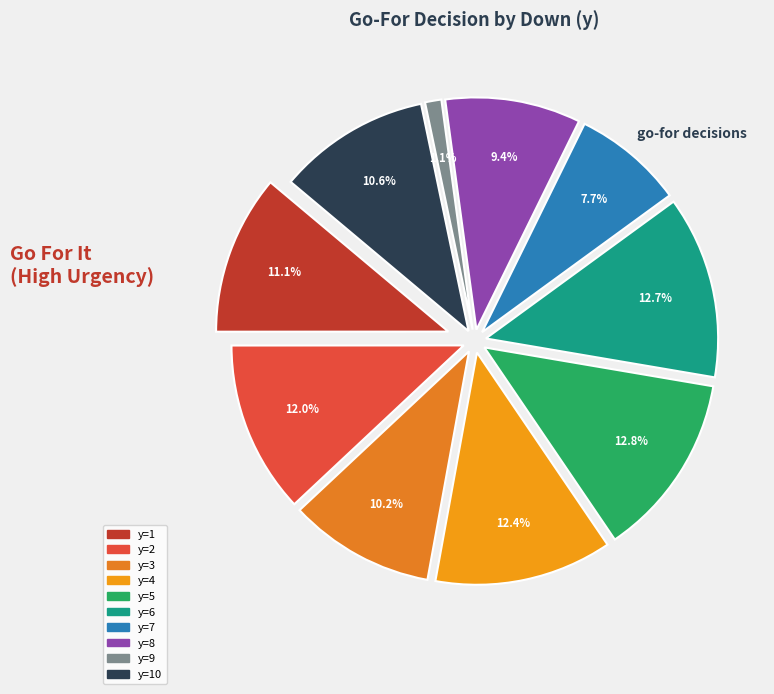

To the nearest percent, what is the average slice percentage?

10%